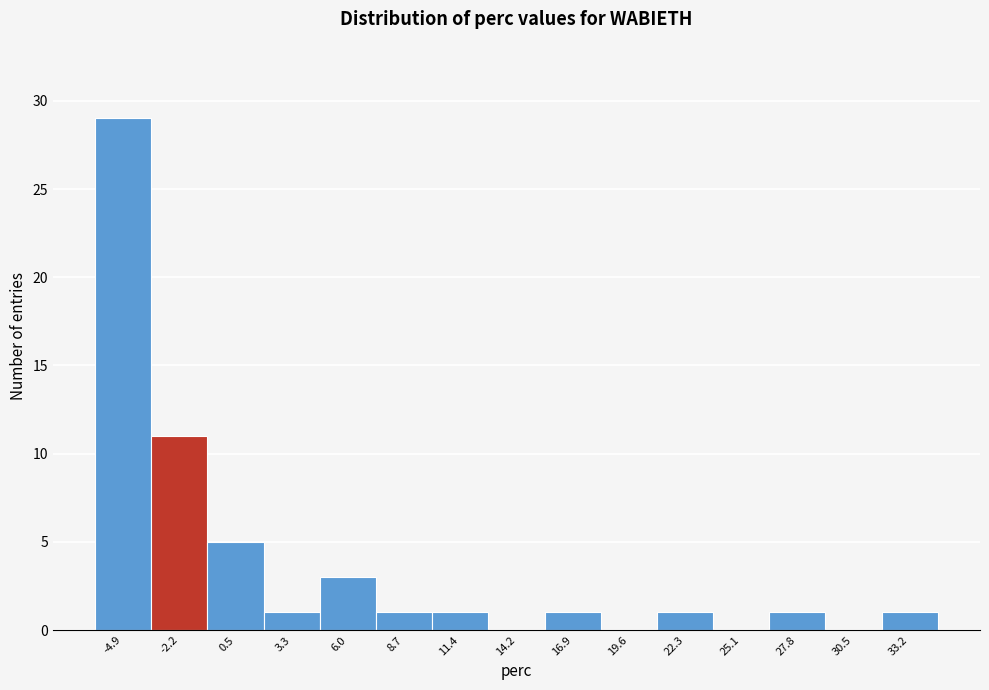

Reading left to right, transcribe all the data shown in this chart.

-4.9=29	-2.2=11	0.5=5	3.3=1	6.0=3	8.7=1	11.4=1	14.2=0	16.9=1	19.6=0	22.3=1	25.1=0	27.8=1	30.5=0	33.2=1